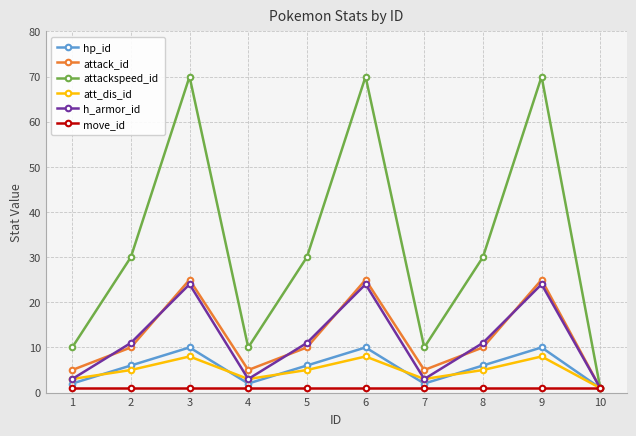

Reading right to left, transcribe all the data shown in this chart.

hp_id: 10=1	9=10	8=6	7=2	6=10	5=6	4=2	3=10	2=6	1=2
attack_id: 10=1	9=25	8=10	7=5	6=25	5=10	4=5	3=25	2=10	1=5
attackspeed_id: 10=1	9=70	8=30	7=10	6=70	5=30	4=10	3=70	2=30	1=10
att_dis_id: 10=1	9=8	8=5	7=3	6=8	5=5	4=3	3=8	2=5	1=3
h_armor_id: 10=1	9=24	8=11	7=3	6=24	5=11	4=3	3=24	2=11	1=3
move_id: 10=1	9=1	8=1	7=1	6=1	5=1	4=1	3=1	2=1	1=1